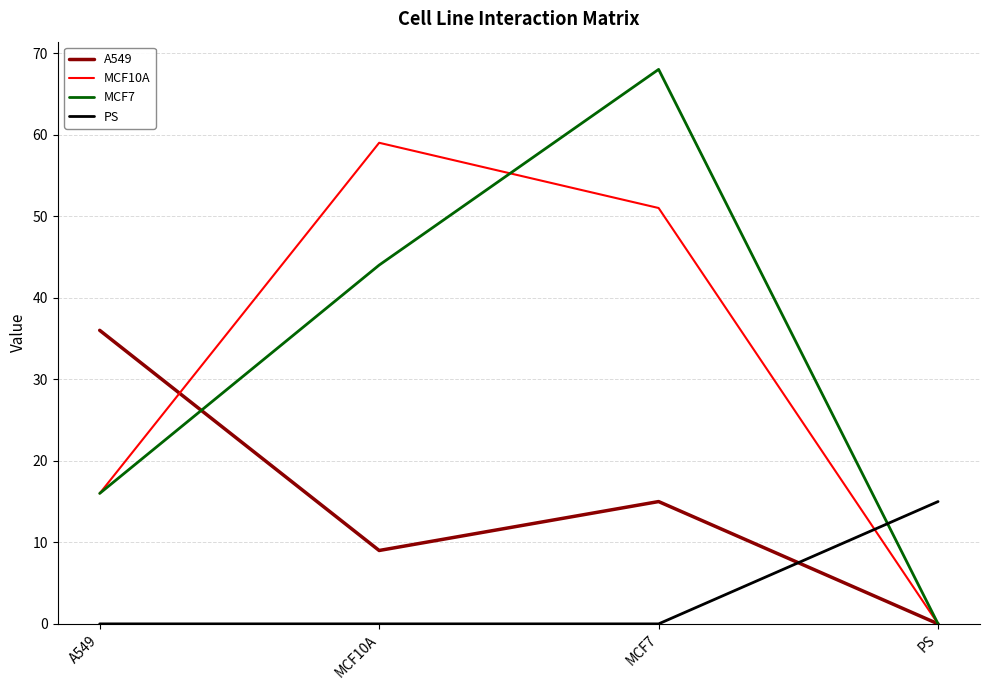

What position from the right is PS?

1